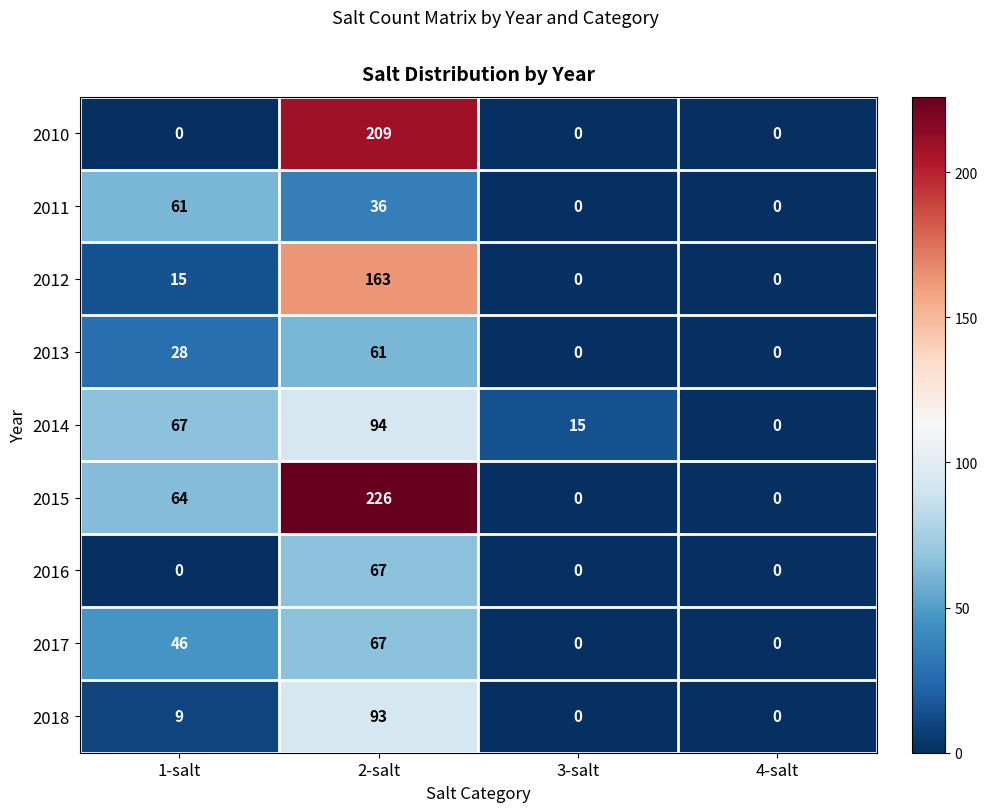

Count the number of categories in the chart.

4